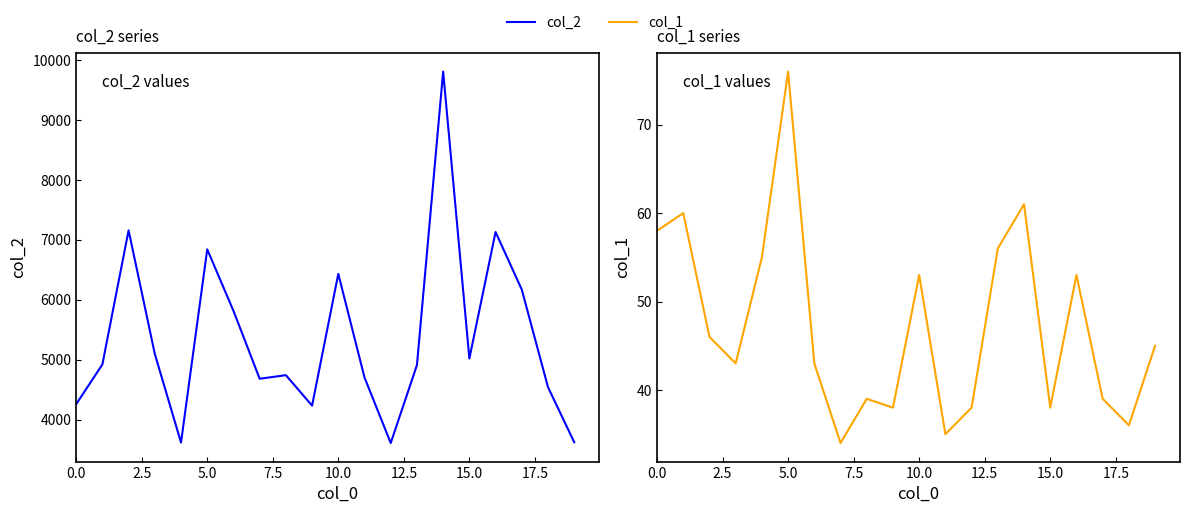

Reading left to right, list all the values displayed in this chart.

col_2: 4256	4920	7159	5096	3615	6842	5816	4681	4741	4232	6433	4702	3608	4910	9811	5019	7132	6169	4540	3621
col_1: 58	60	46	43	55	76	43	34	39	38	53	35	38	56	61	38	53	39	36	45